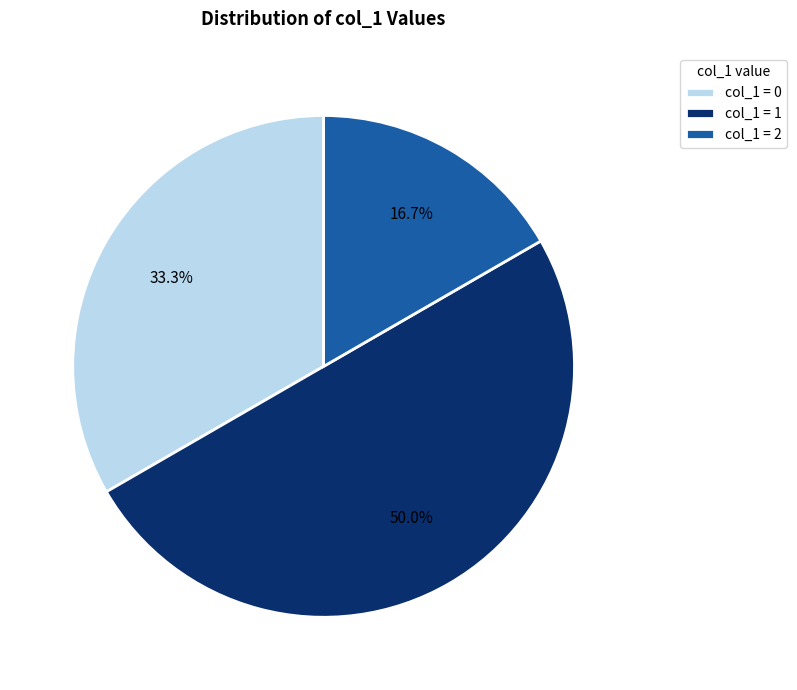

What is the total percentage of col_1 = 2 and col_1 = 1?

66.7%